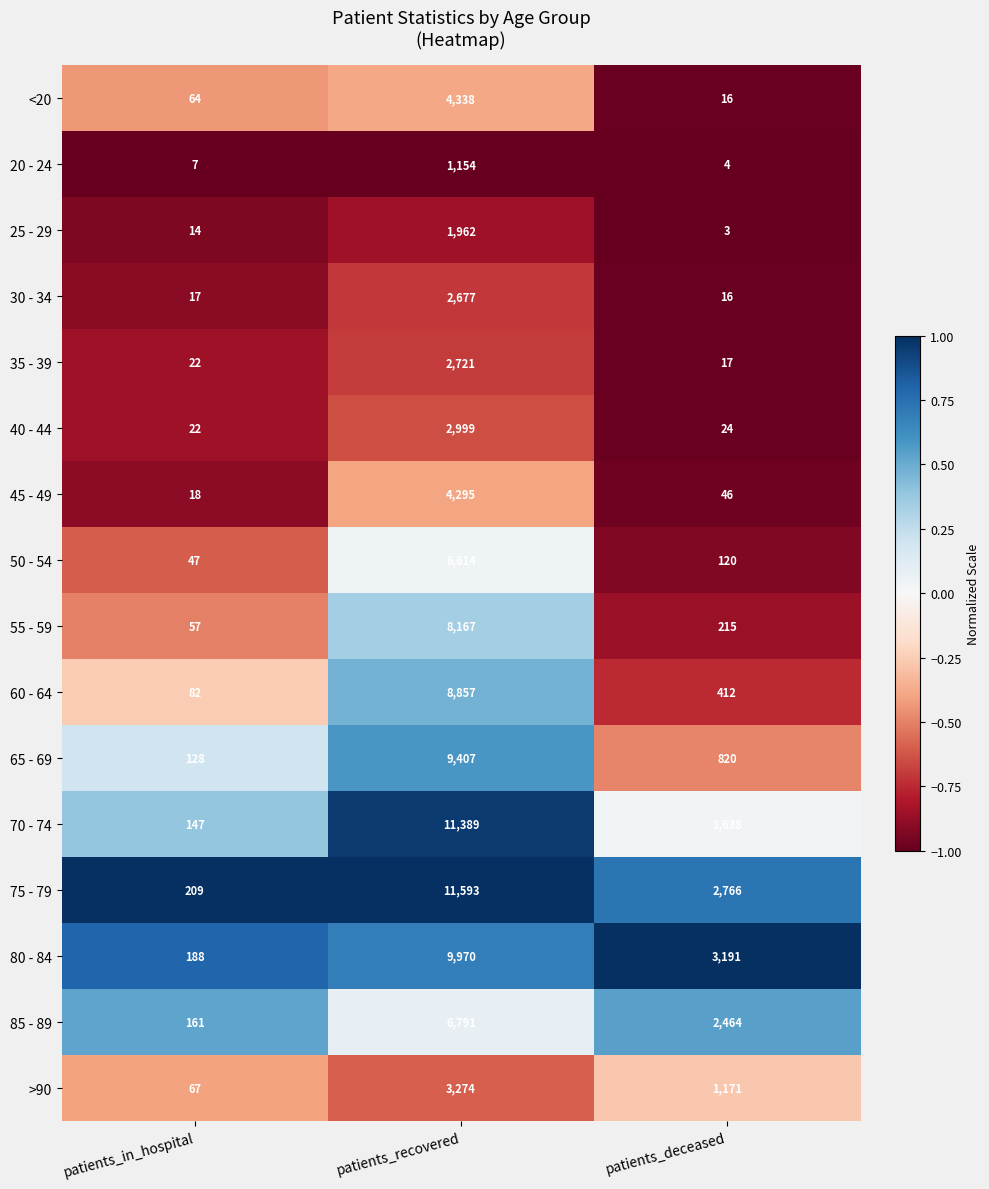

What is the sum of the <20 values at patients_deceased and patients_recovered?

4354